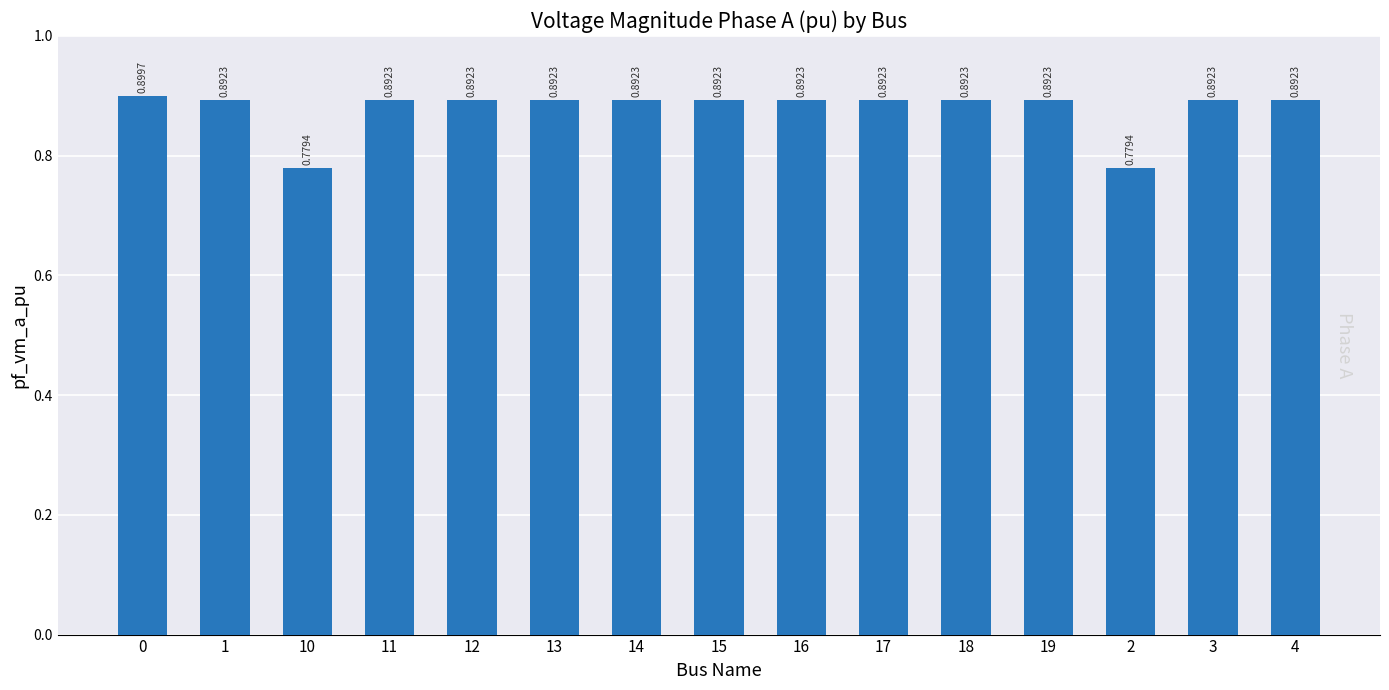

What is the label of the 13th bar from the left?

2